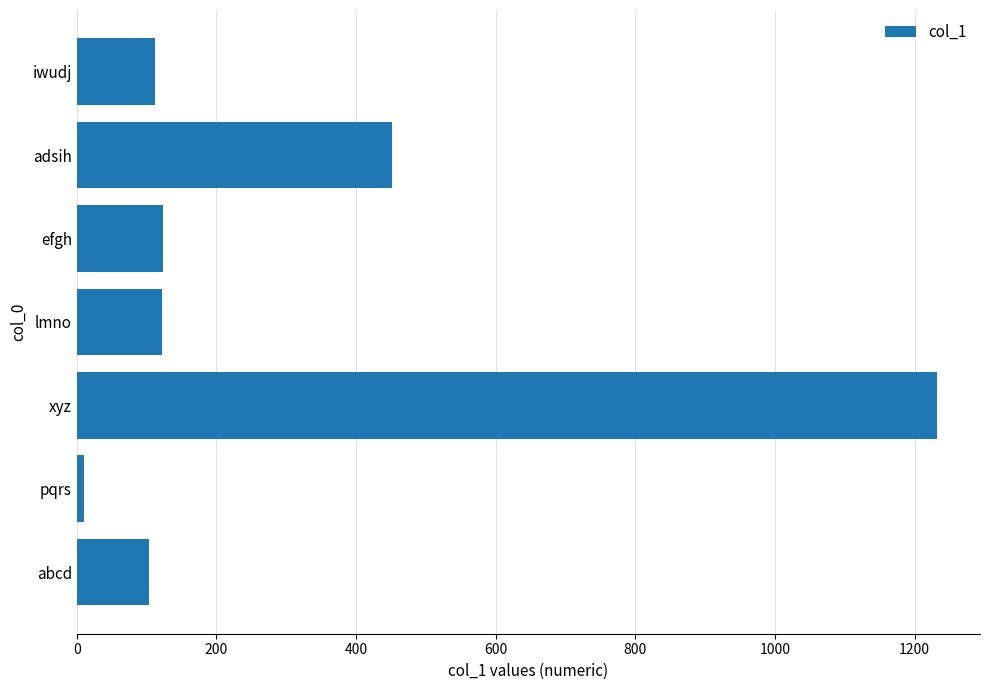

What is the difference between the maximum and minimum values?

1221